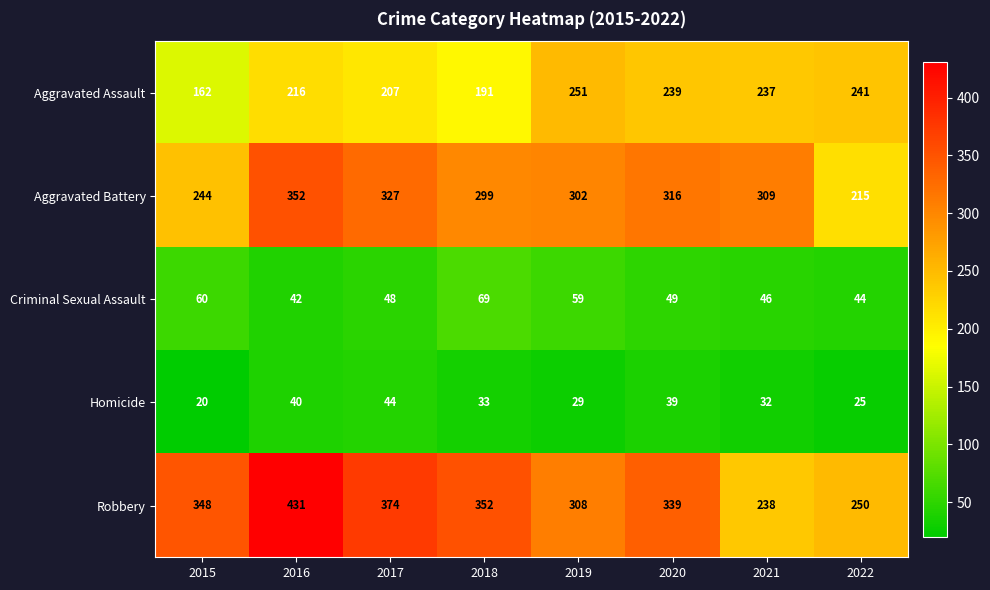

Which series has the largest range (max minus min)?

Robbery